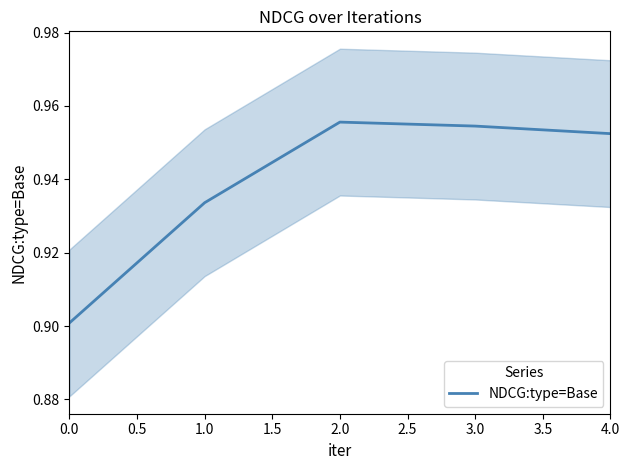

The value of NDCG:type=Base at 4.0 is 0.6. True or false?

False